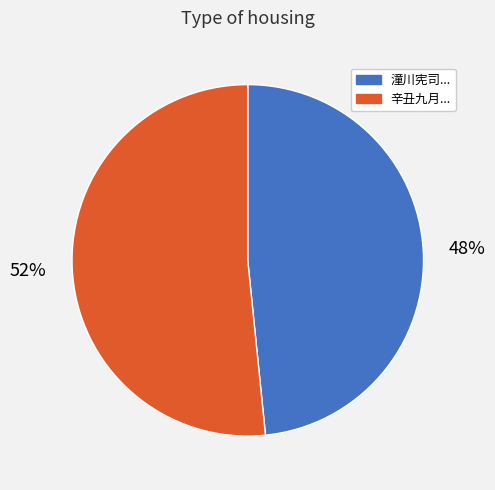

Which slice is the largest?

辛丑九月...